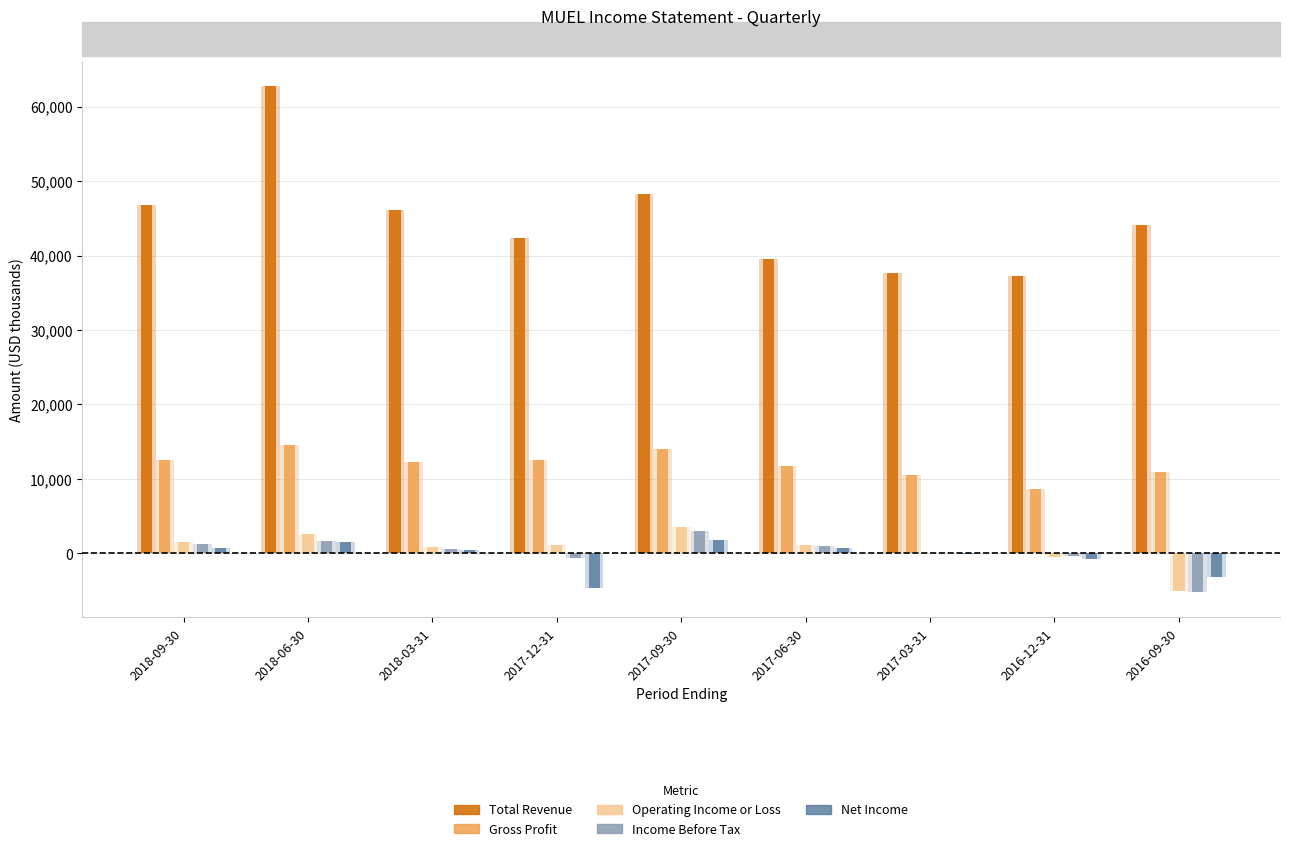

List the series in order of their peak value, lowest first.

Net Income, Income Before Tax, Operating Income or Loss, Gross Profit, Total Revenue